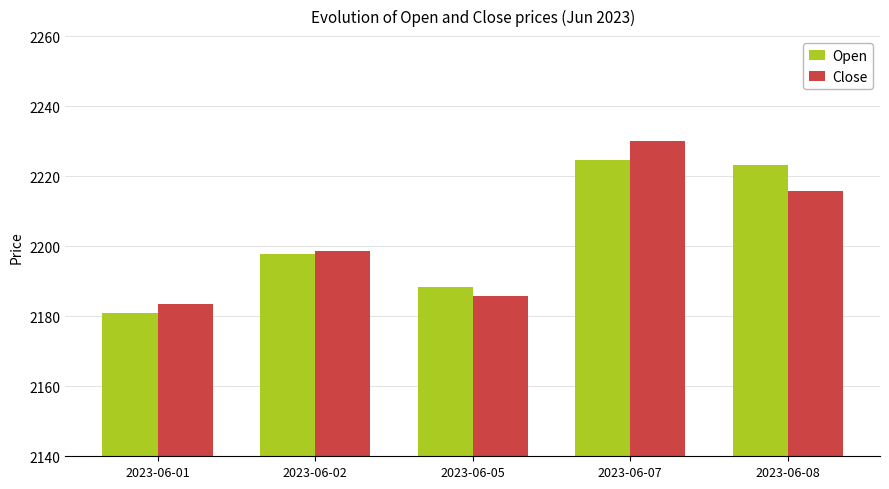

Is it true that Close equals 1379.0 at 2023-06-08?

False